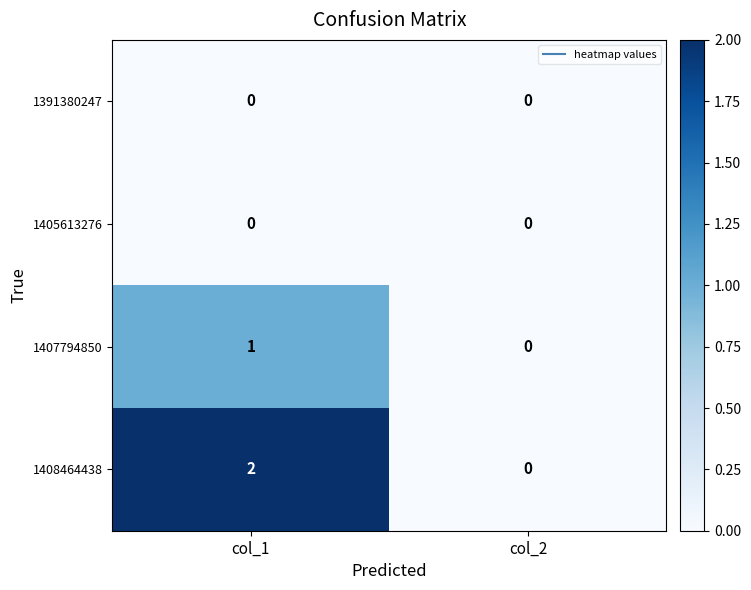

The 1408464438 series shows 1 at col_2. True or false?

False